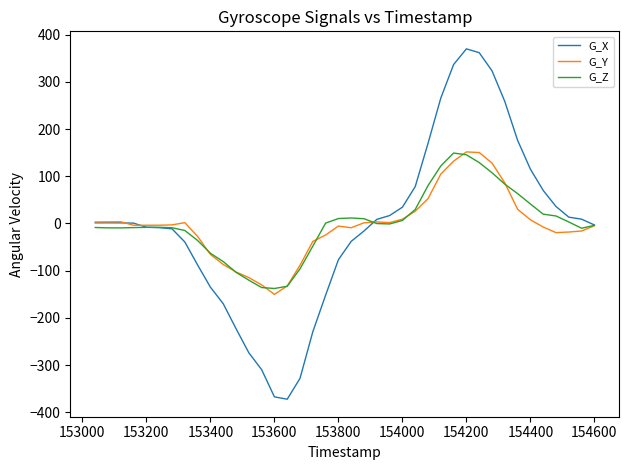

What are all the series names shown in the legend?

G_X, G_Y, G_Z